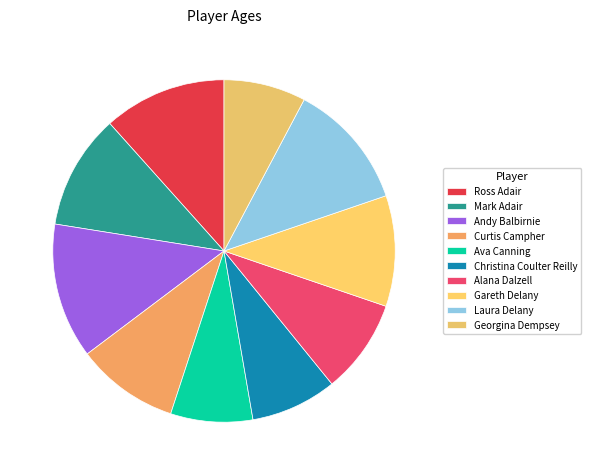

What is the ratio of the value at Ava Canning to the value at Laura Delany?

0.6